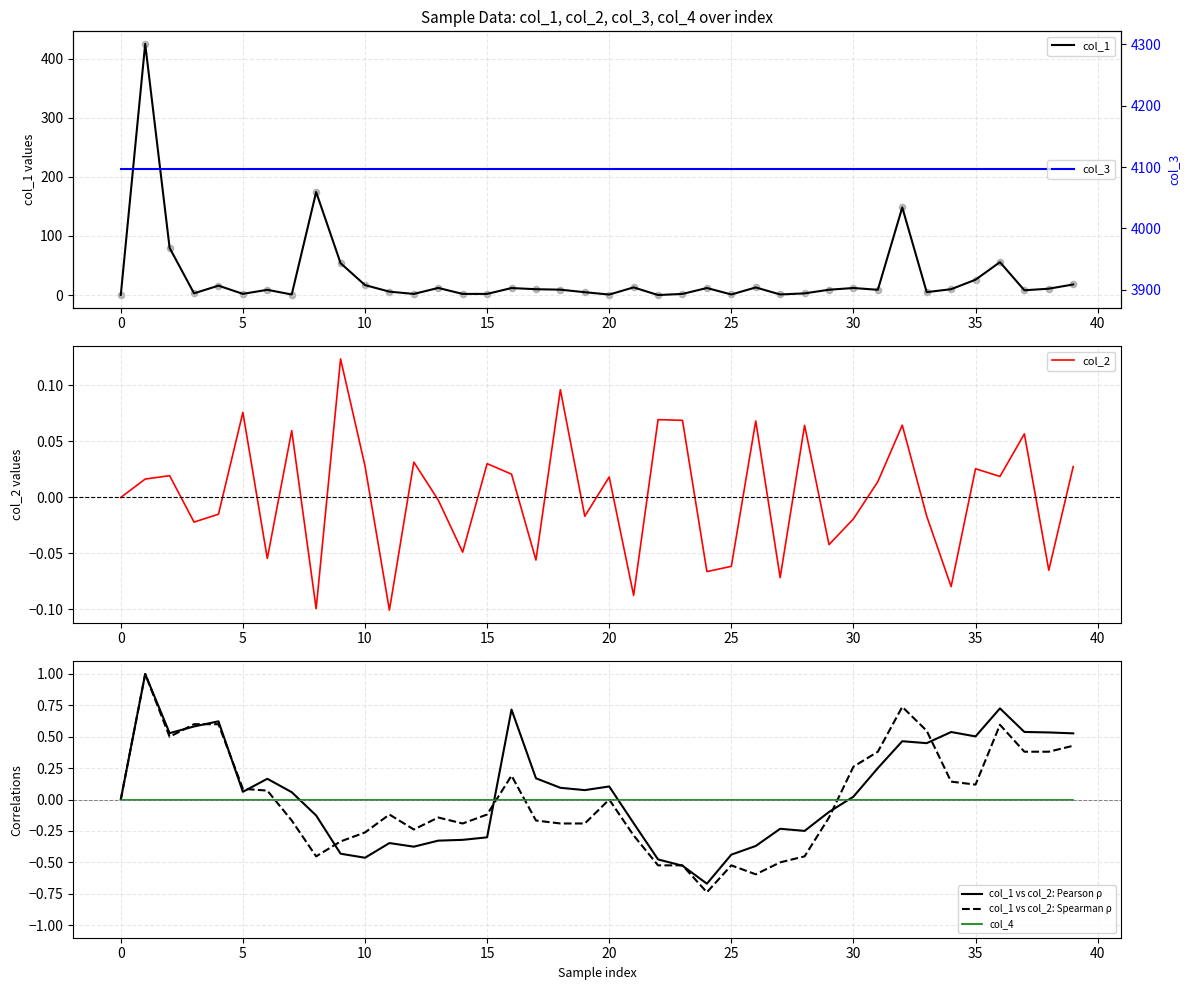

Which series has the largest Y range (max minus min)?

col_1